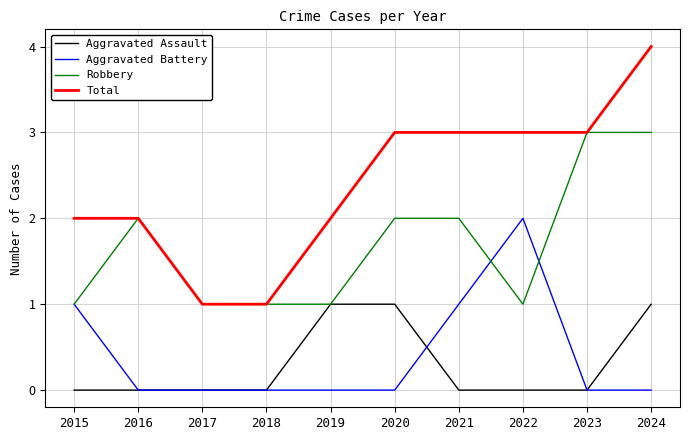

How many lines are shown in the chart?

4